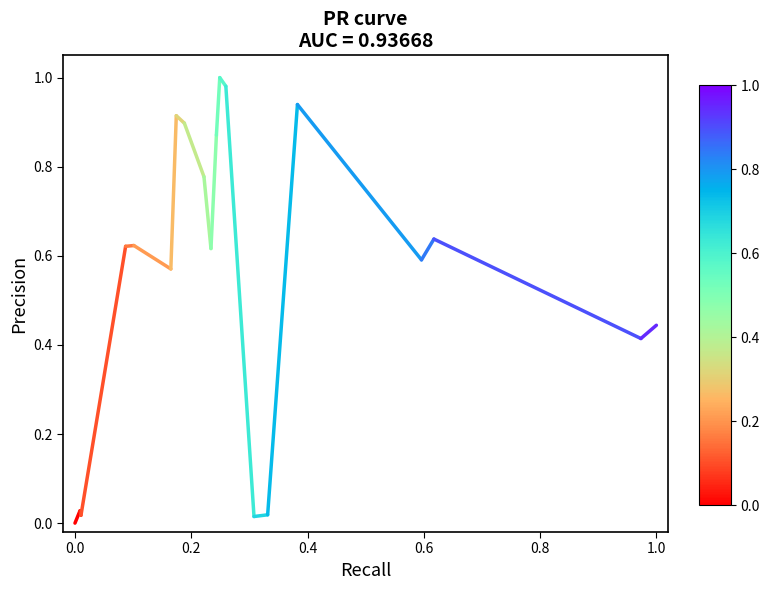

True or false: the data shows -0.0 at 0.0.

False